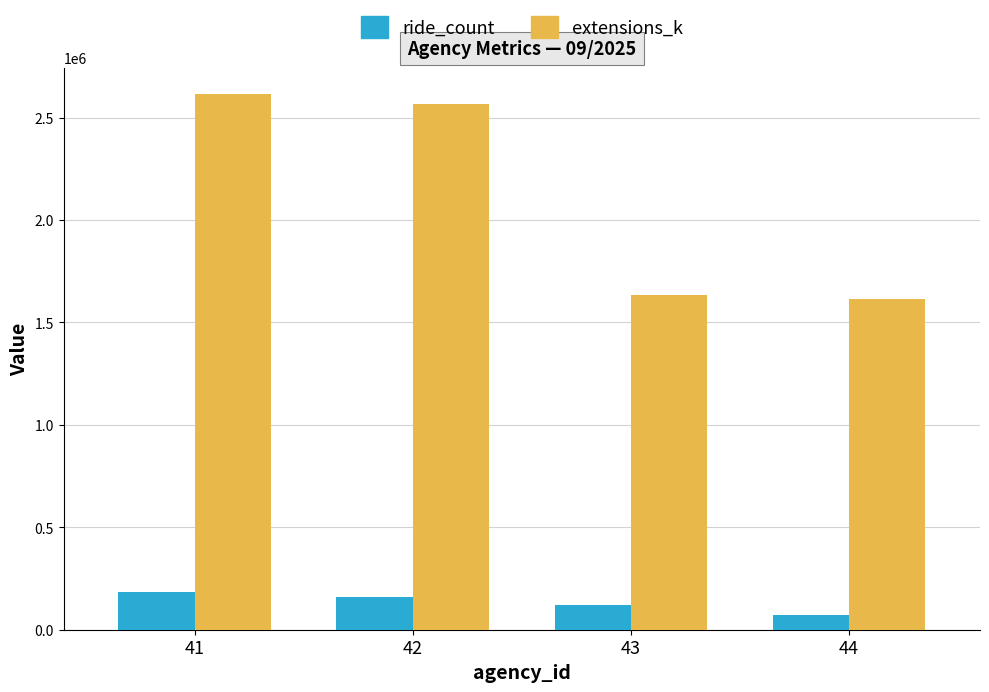

What is the highest value of the ride_count series?

184493.0